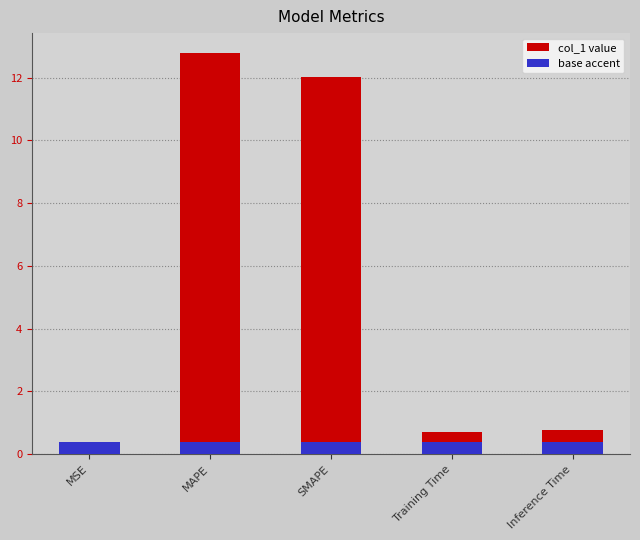

List the labels in order of value, largest first.

MAPE, SMAPE, Inference Time, Training Time, MSE